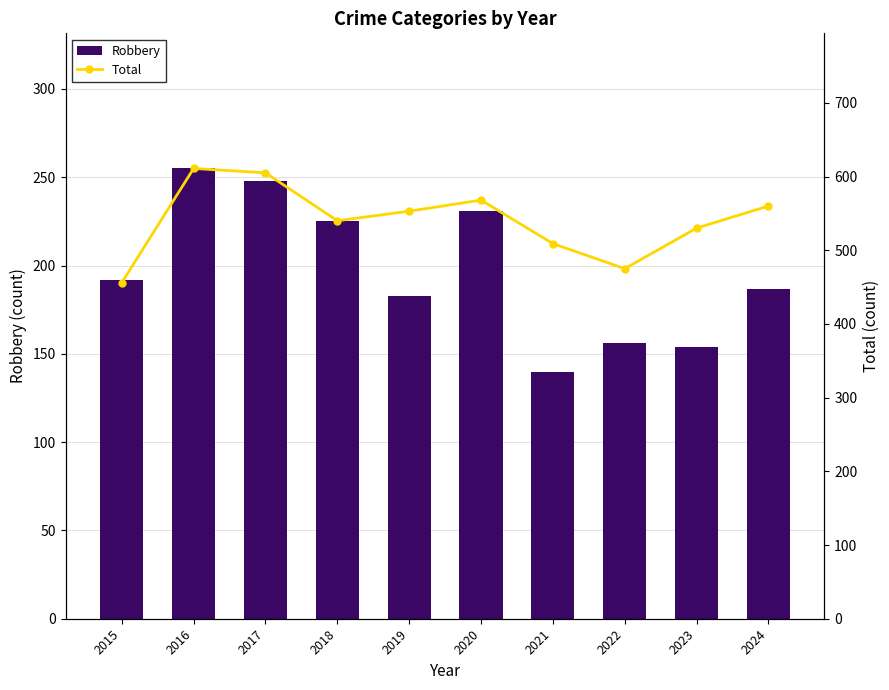

What is the value of the Total bar at the 8th from the left?

475